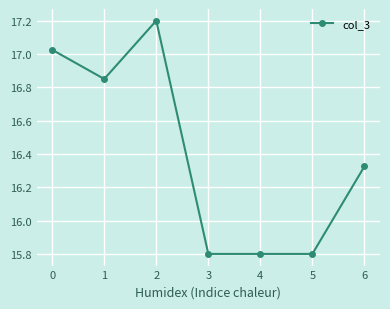

What is the minimum value shown in the chart?

15.8